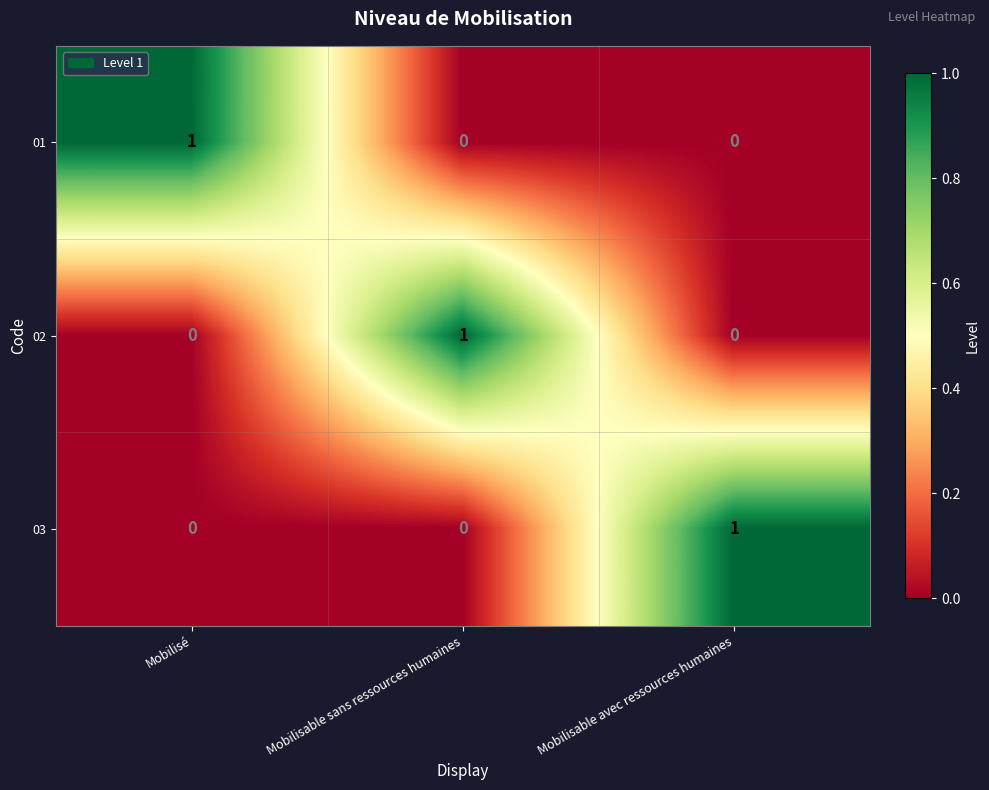

How many 03 values are between 0 and 1?

3